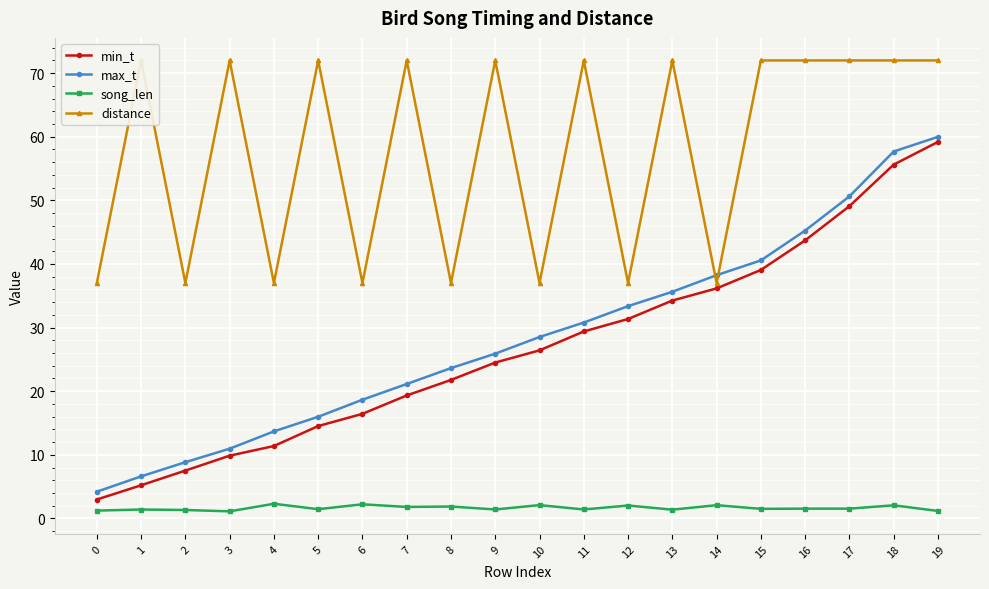

Between 0 and 11, which series saw the biggest shift?

distance